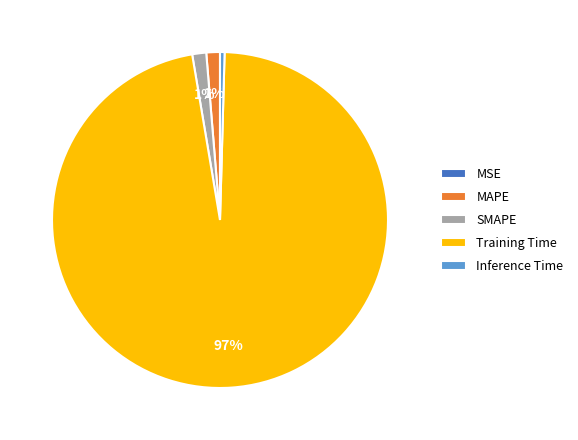

Do Training Time and SMAPE together represent more than half of the pie?

Yes